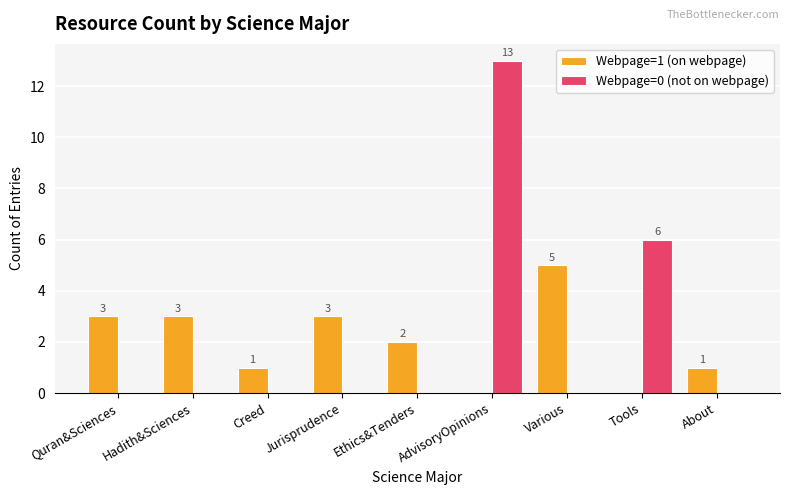

How many data points does each series have?

9